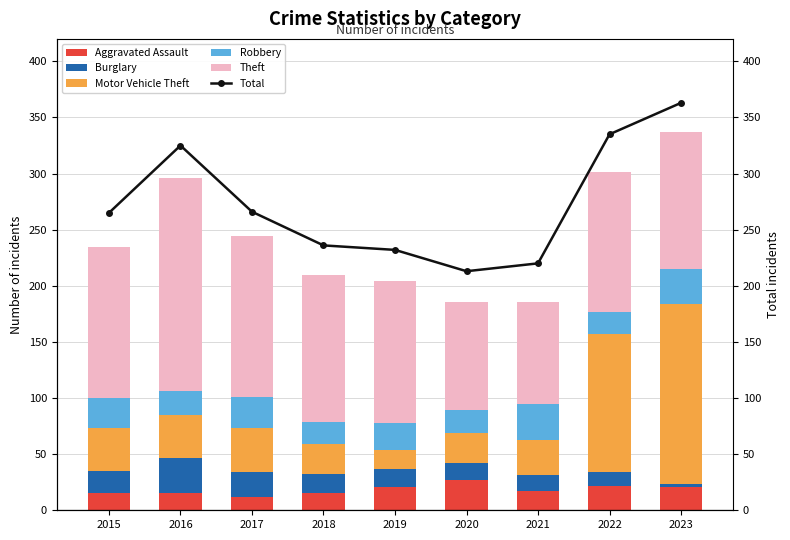

Is it true that Total equals 303 at 2019?

False